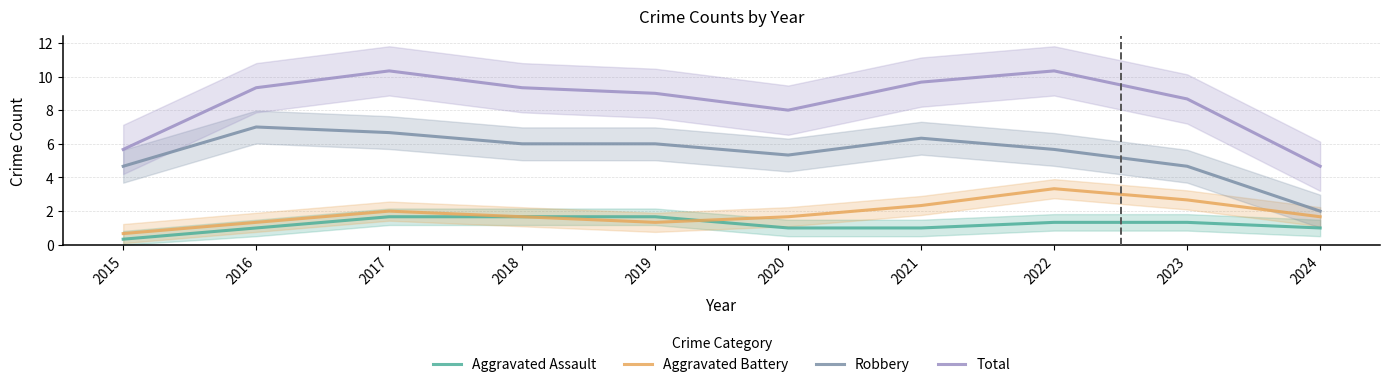

What is the sum of the Total values at 2019 and 2024?

13.7